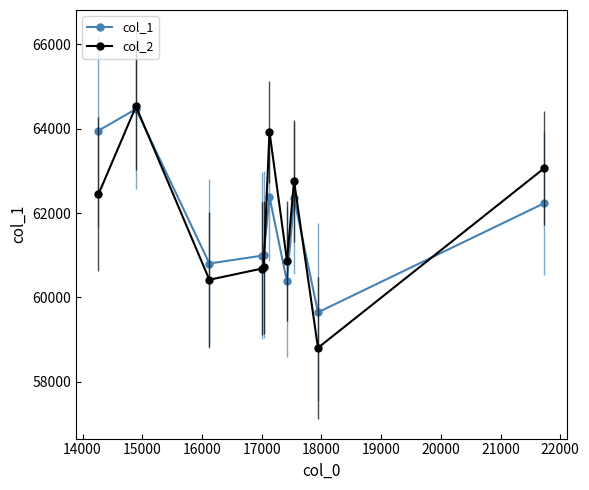

Which series has the widest spread of values?

col_2